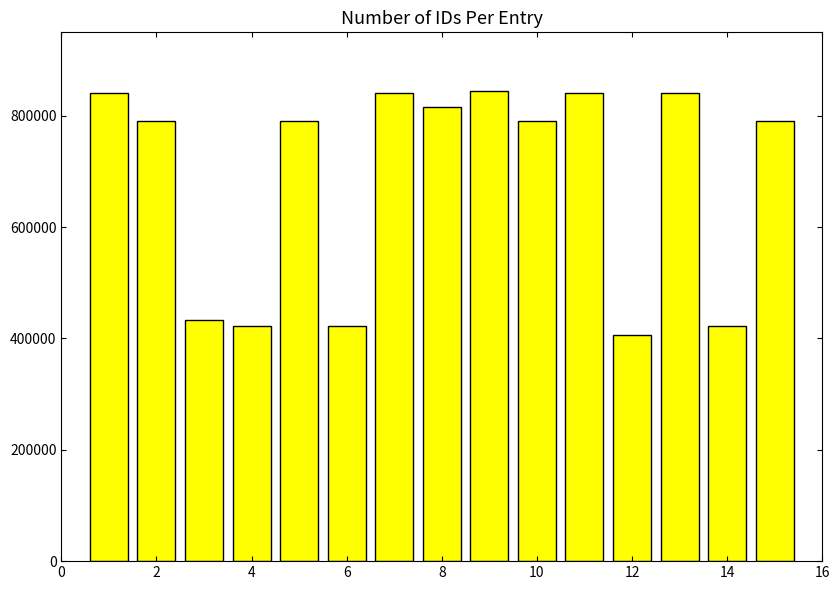

What is the minimum value shown in the chart?

405498